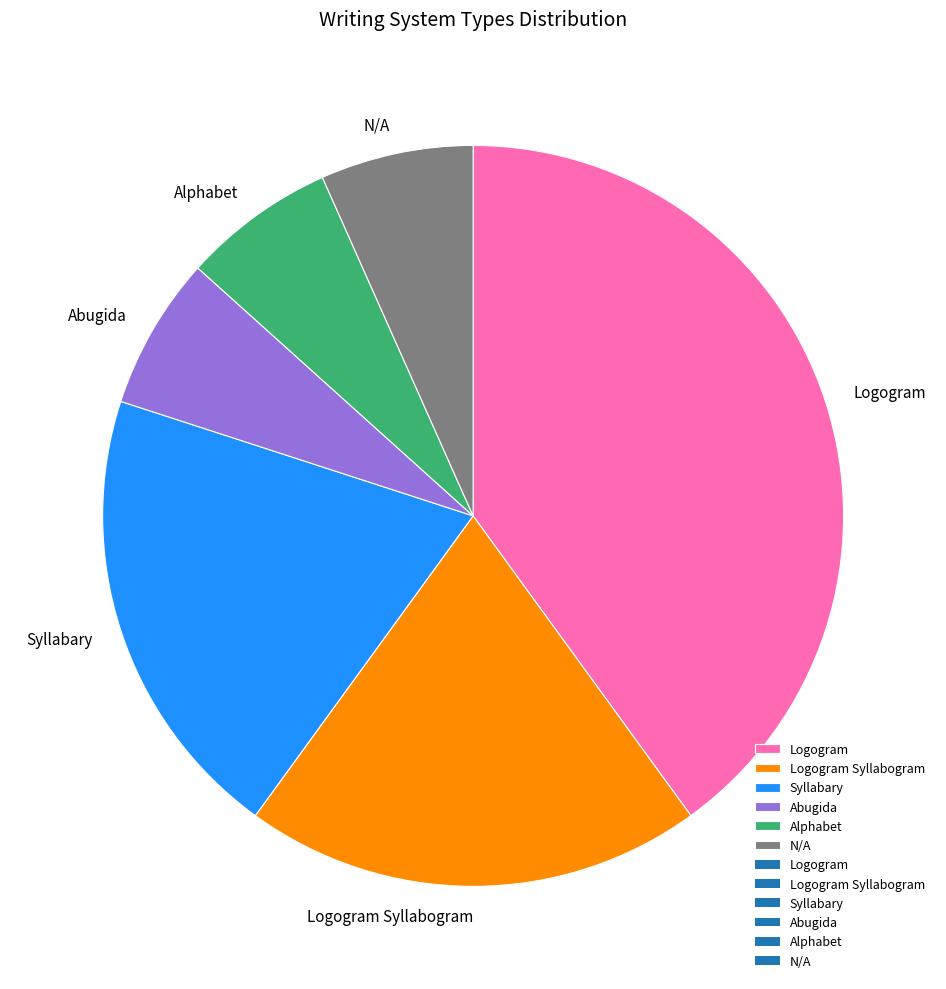

Combined, do Abugida and Syllabary account for over 50%?

No